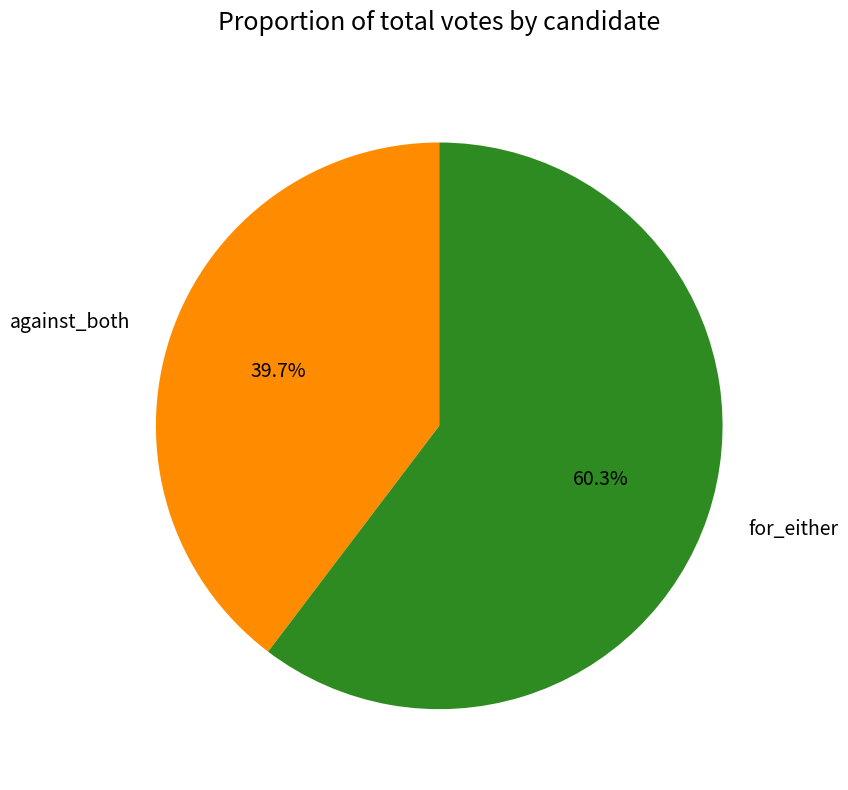

What portion of the pie excludes for_either?

39.7%